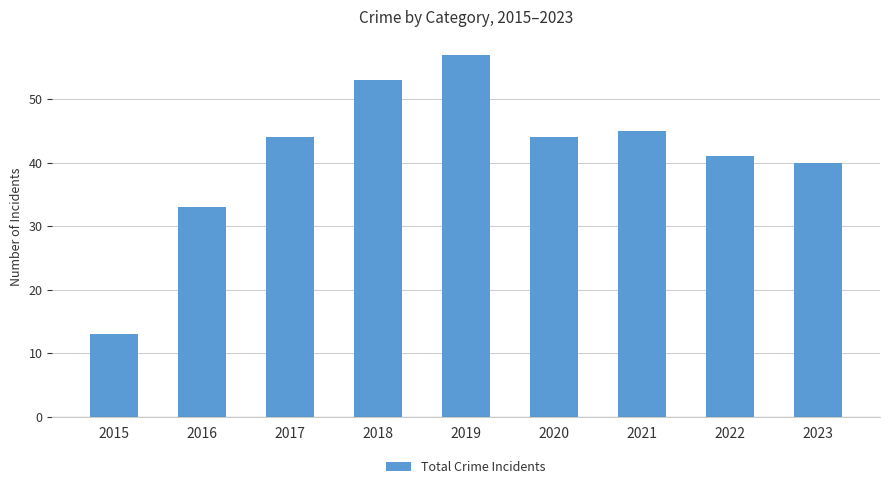

Is it true that the value at 2022 is 41?

True